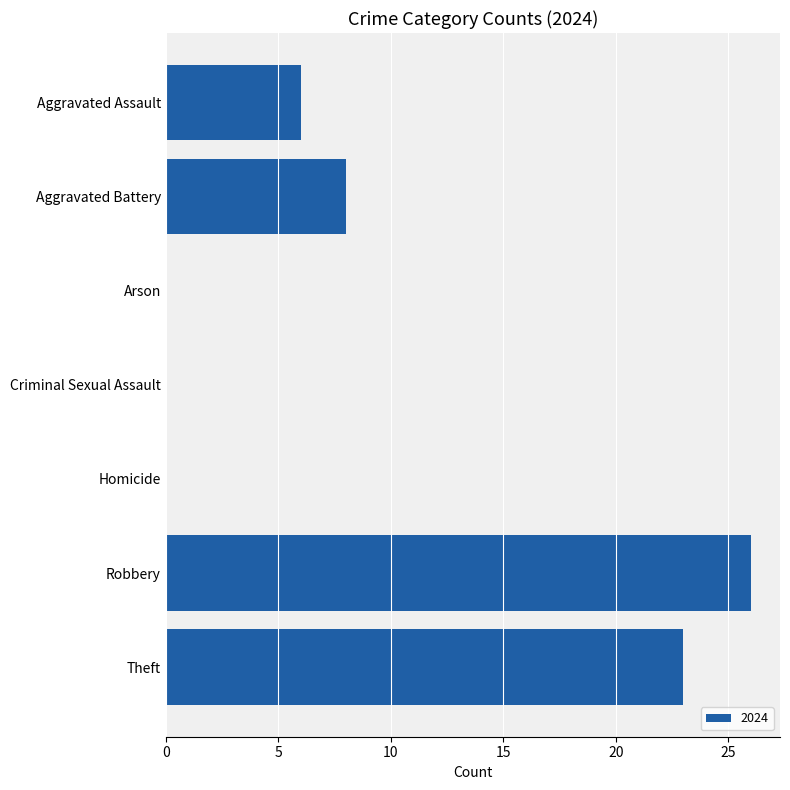

At which label is the value closest to 13?

Aggravated Battery